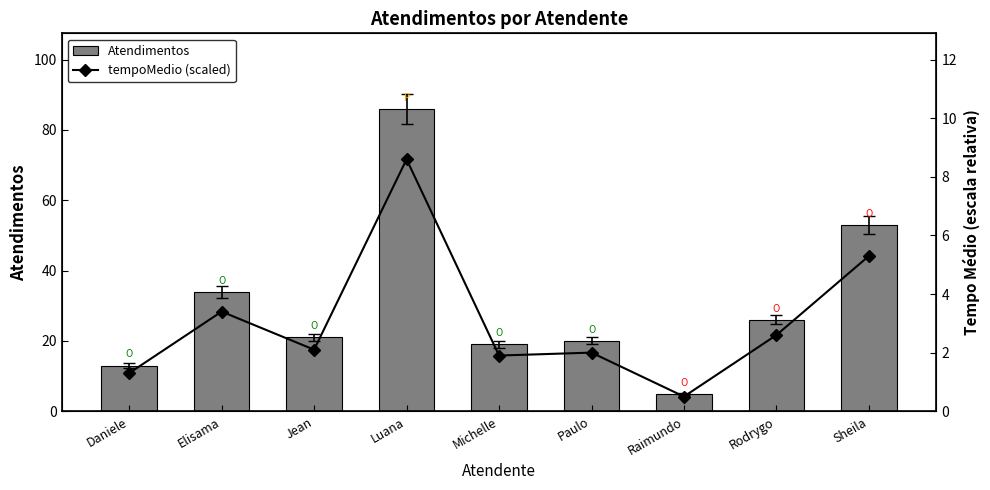

What is the total value across all series at Daniele?

14.3